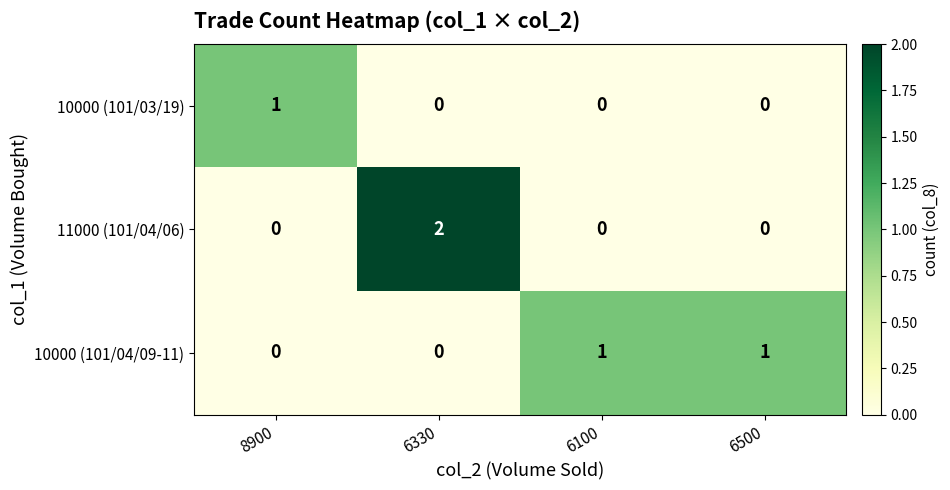

The 11000 (101/04/06) series shows 0 at 6100. True or false?

True